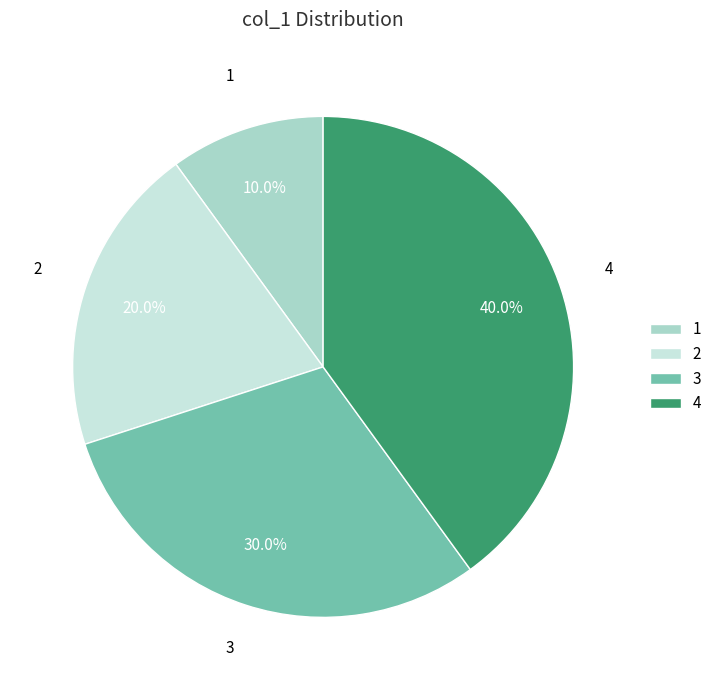

Is 4 the majority of the pie?

No